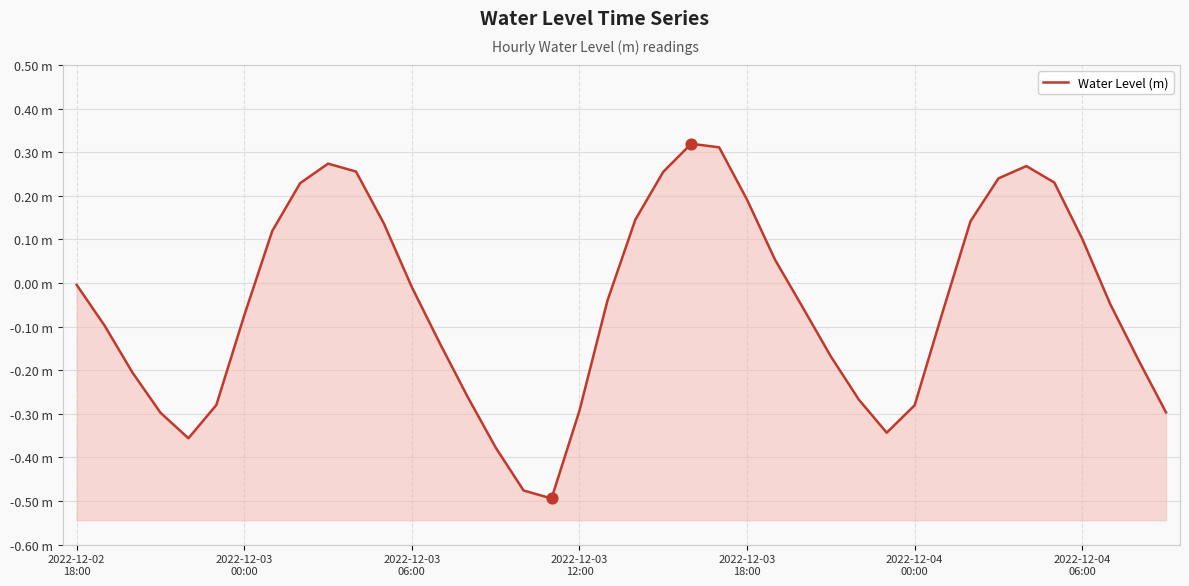

What is the change in value from 2022-12-03
00:00 to 32?

+0.2